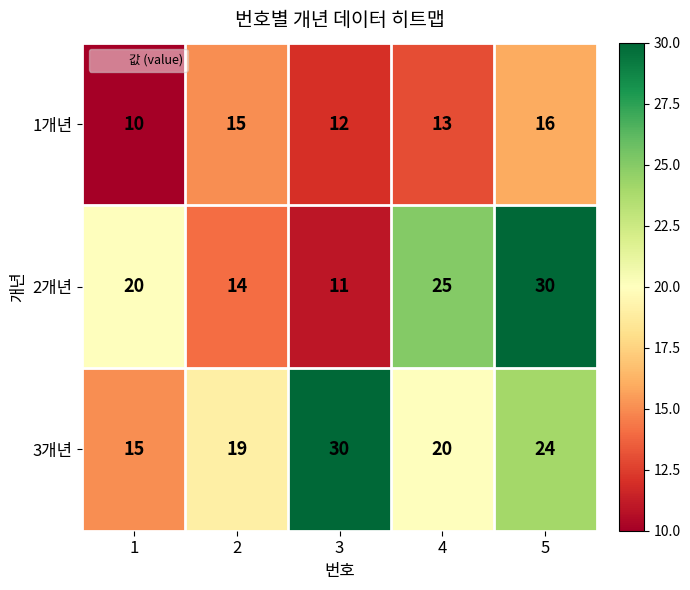

The value of 3개년 at 5 is 24. True or false?

True